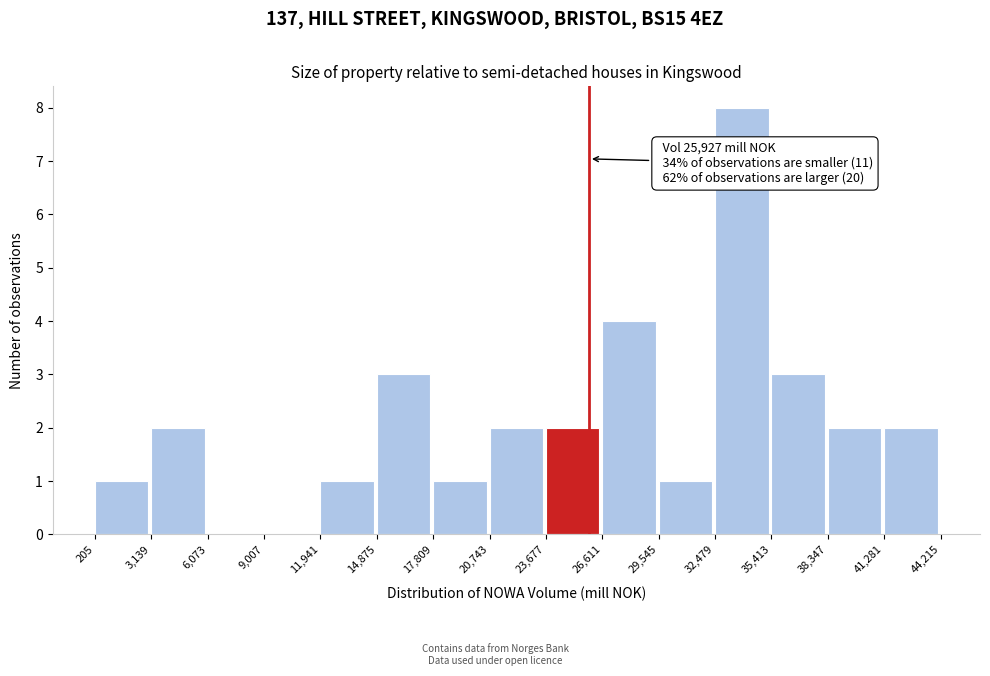

Which range on the x-axis has the tallest bar?

32,479 to 35,413